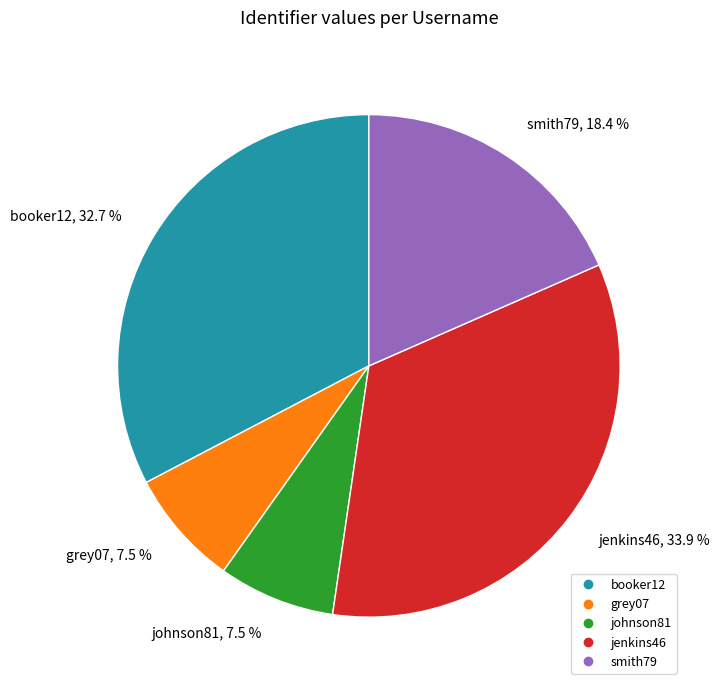

What is the ratio of the value at smith79 to the value at booker12?

0.6